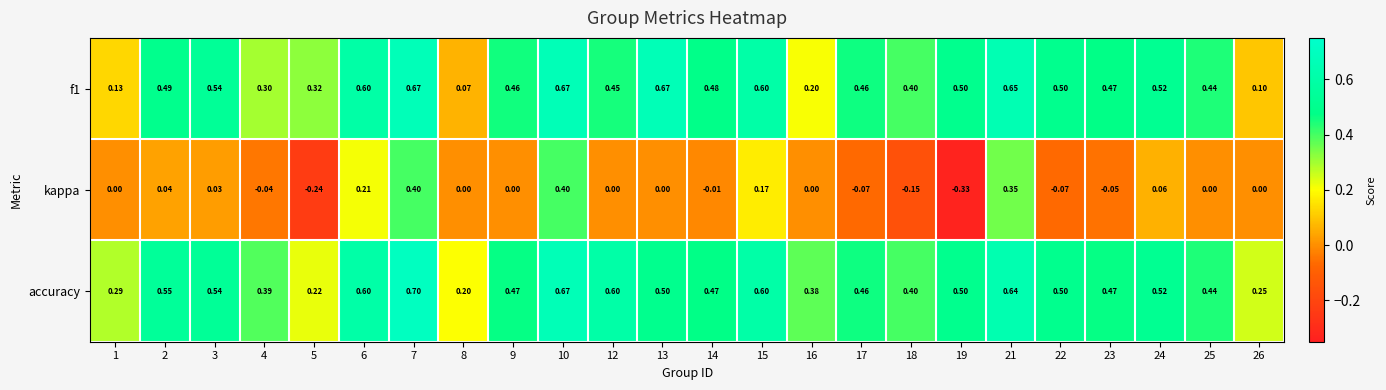

Which series has the widest spread of values?

kappa